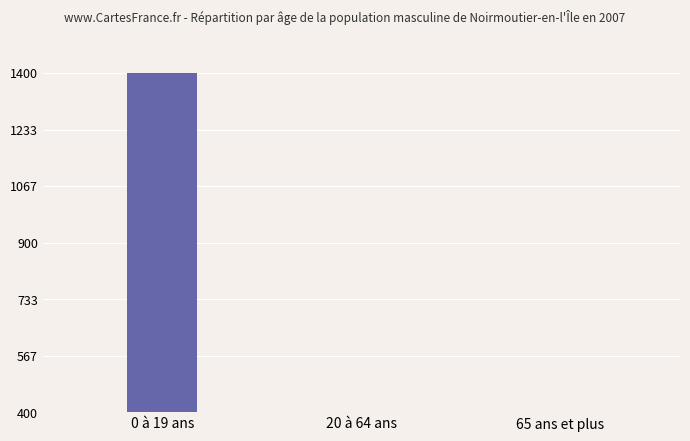

What is the value of the 2nd bar from the left?

400.1